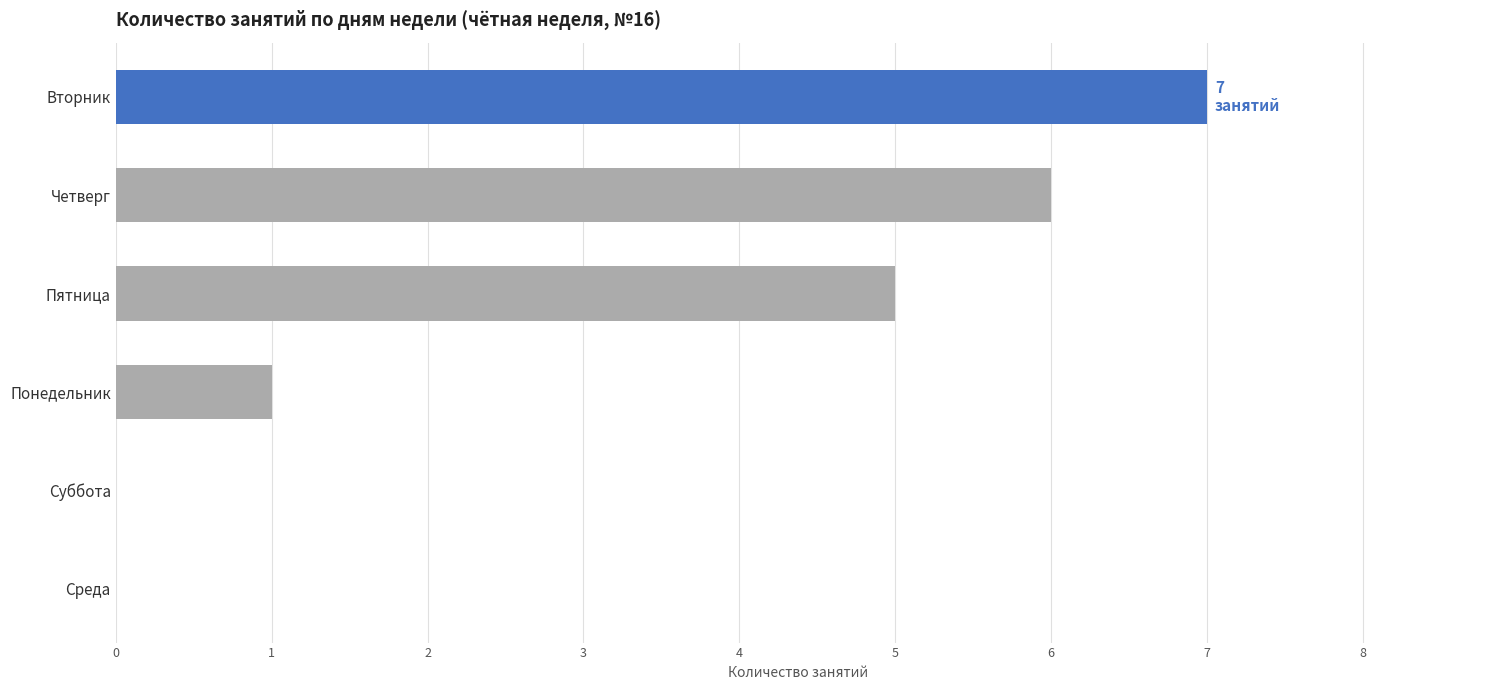

The chart shows a value of -3 at Среда. True or false?

False